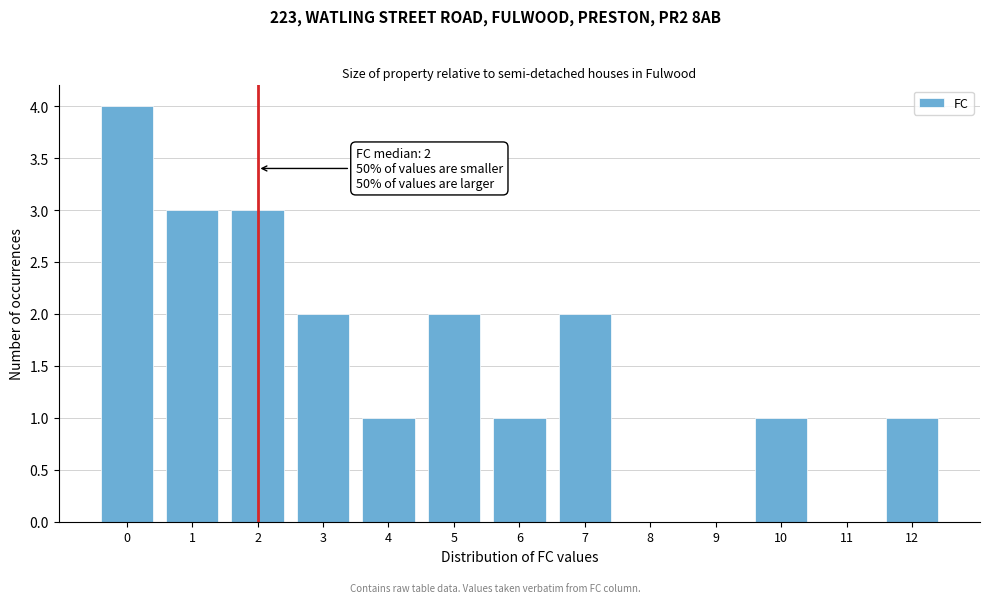

Reading left to right, what are all the values shown in this chart?

0=4	1=3	2=3	3=2	4=1	5=2	6=1	7=2	8=0	9=0	10=1	11=0	12=1